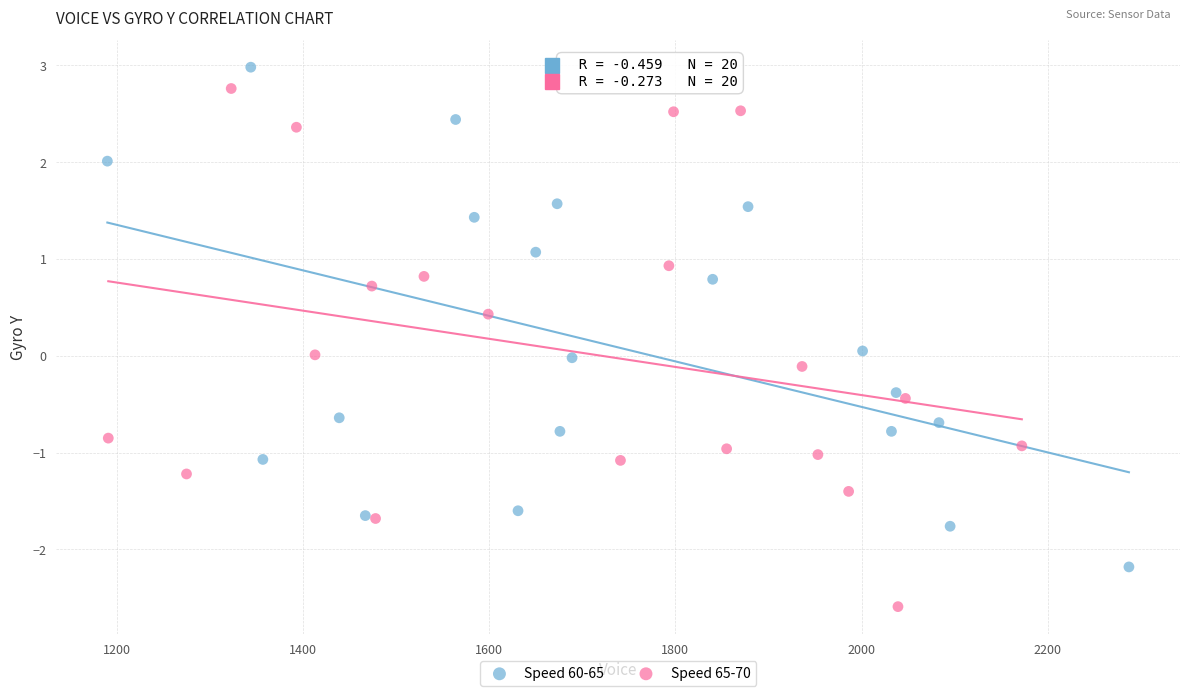

Which series has the widest spread of Y values?

Speed 65-70